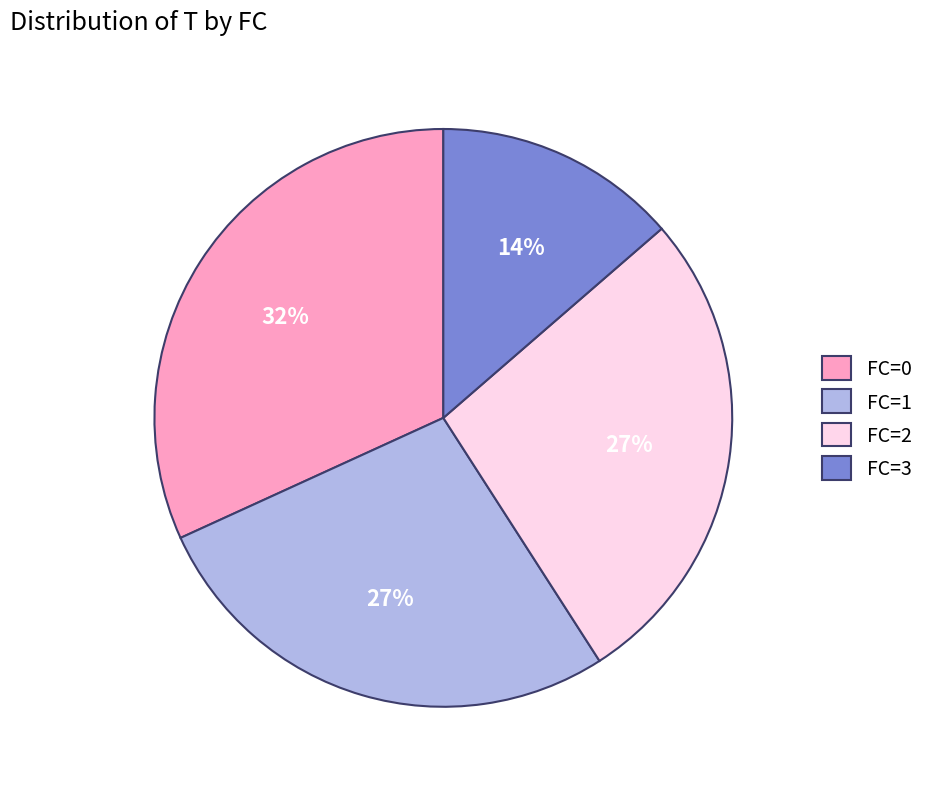

Is it true that FC=1 is 27% of the pie?

True